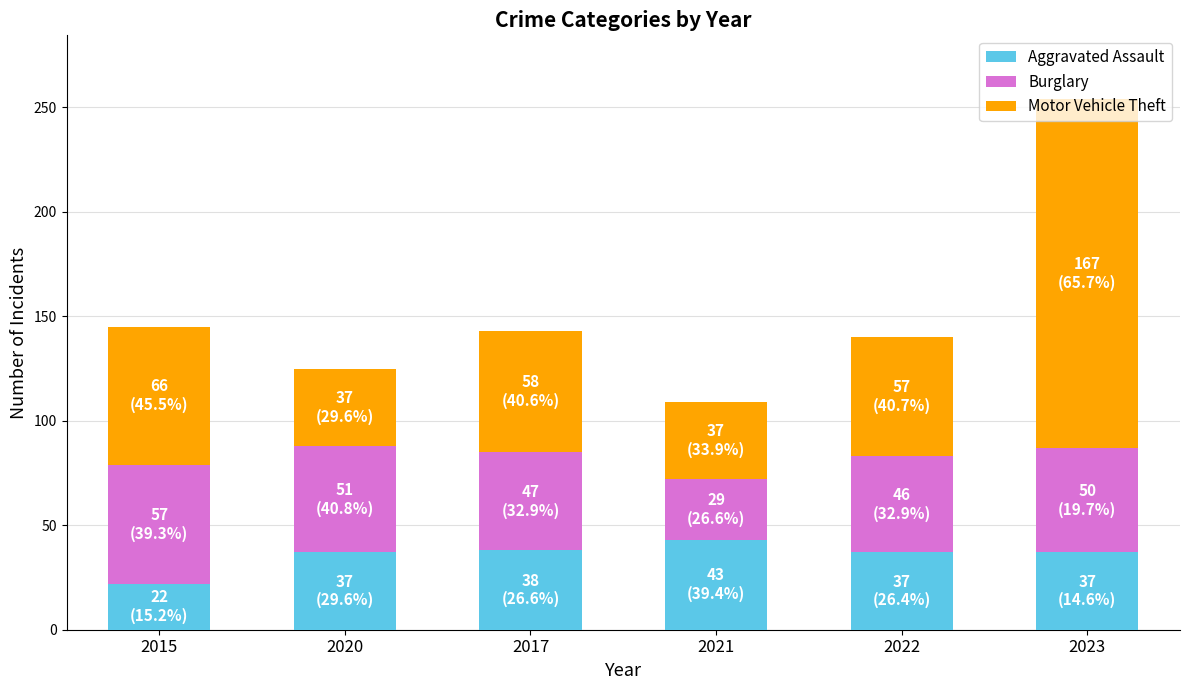

True or false: Aggravated Assault has a value of 55 at 2022.

False